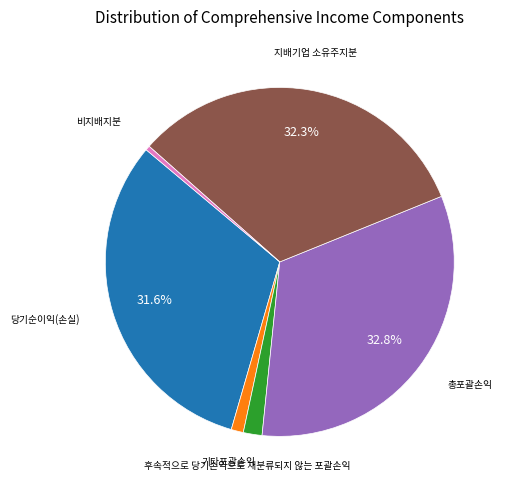

To the nearest percent, what is the combined percentage of 후속적으로 당기손익으로 재분류되지 않는 포괄손익 and 비지배지분?

2%